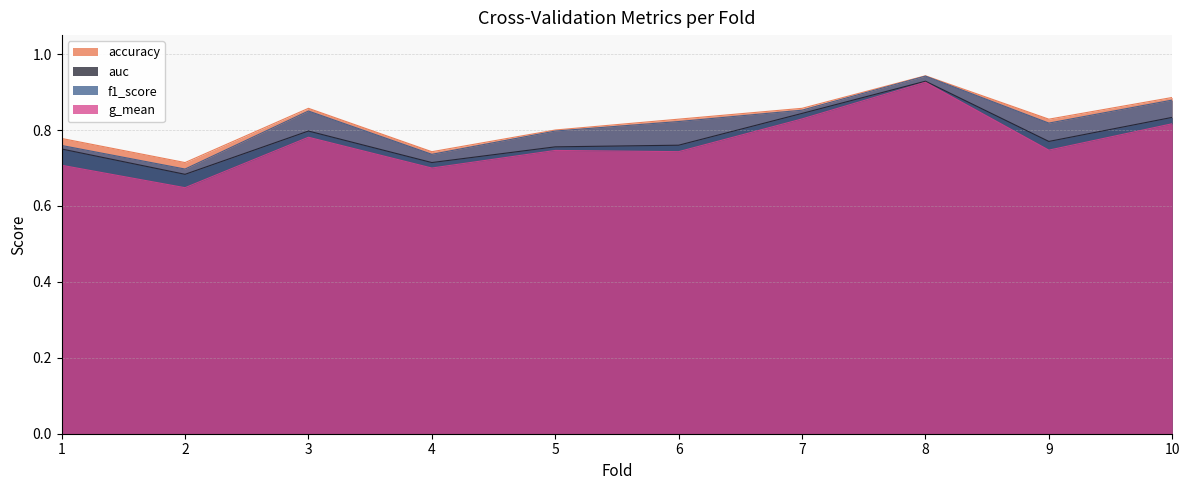

What is the sum of the g_mean values at 5 and 10?

1.6